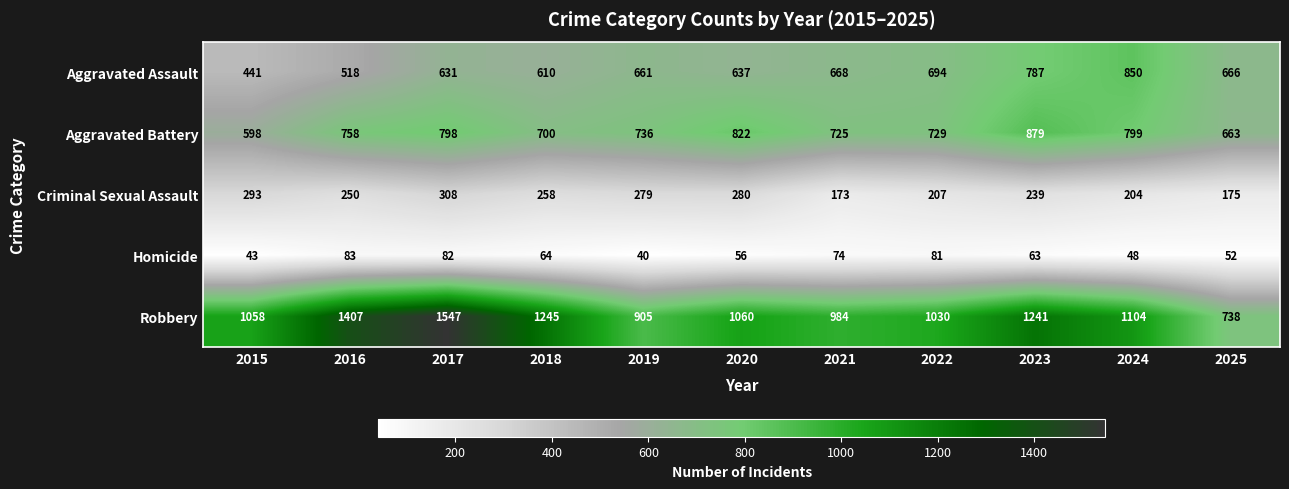

Which category has the lowest value in the Criminal Sexual Assault series?

2021